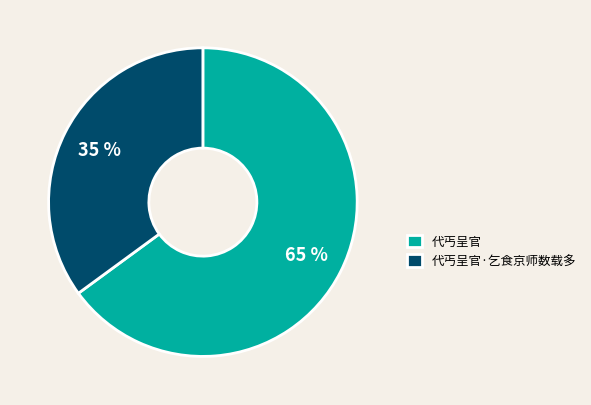

Which has a higher value, 代丐呈官 or 代丐呈官·乞食京师数载多?

代丐呈官